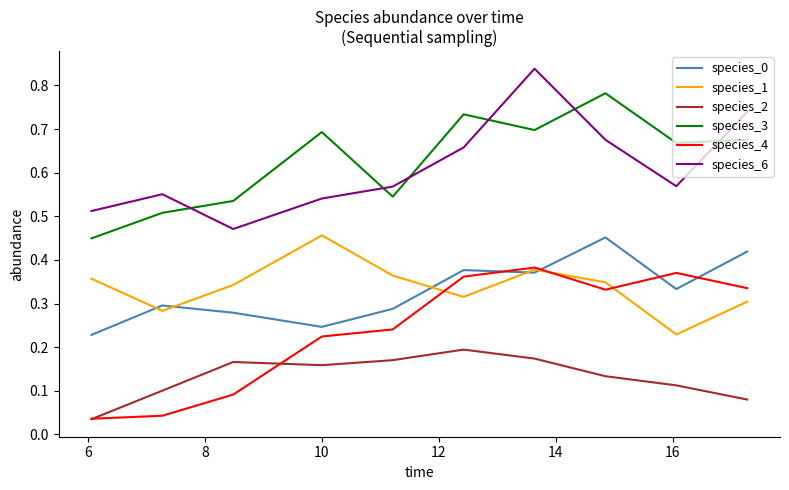

True or false: species_2 and species_0 cross at least once.

False